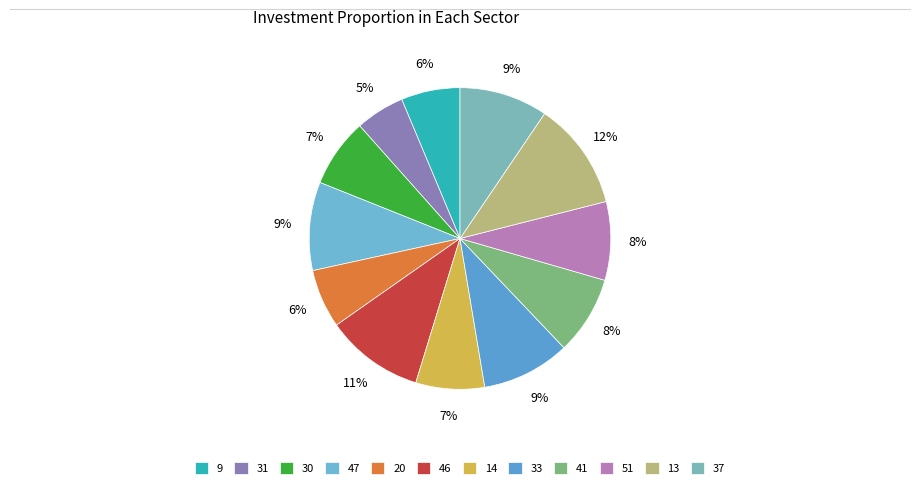

Which category has the biggest portion of the pie?

13